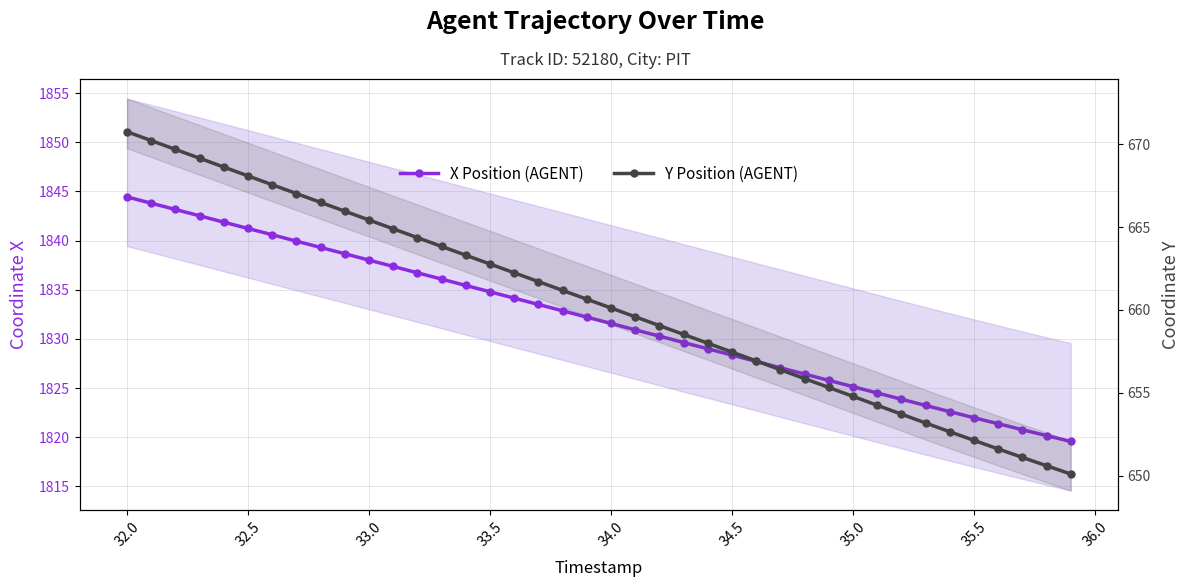

How many lines are shown in the chart?

2